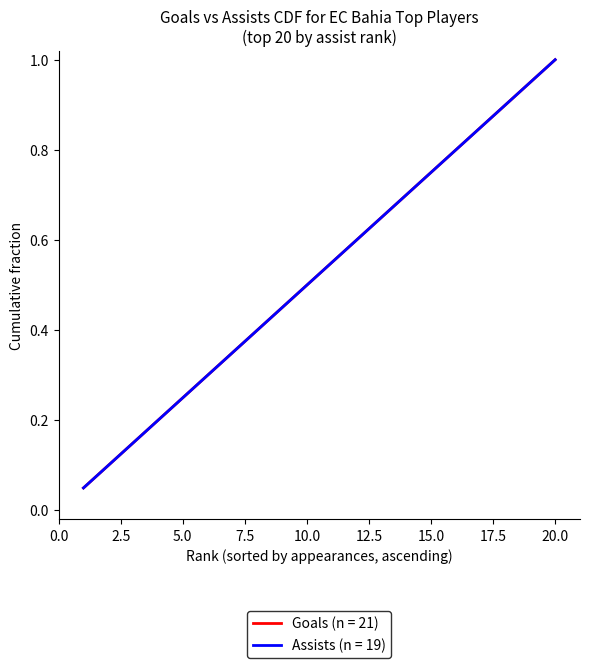

How many lines are shown in the chart?

2